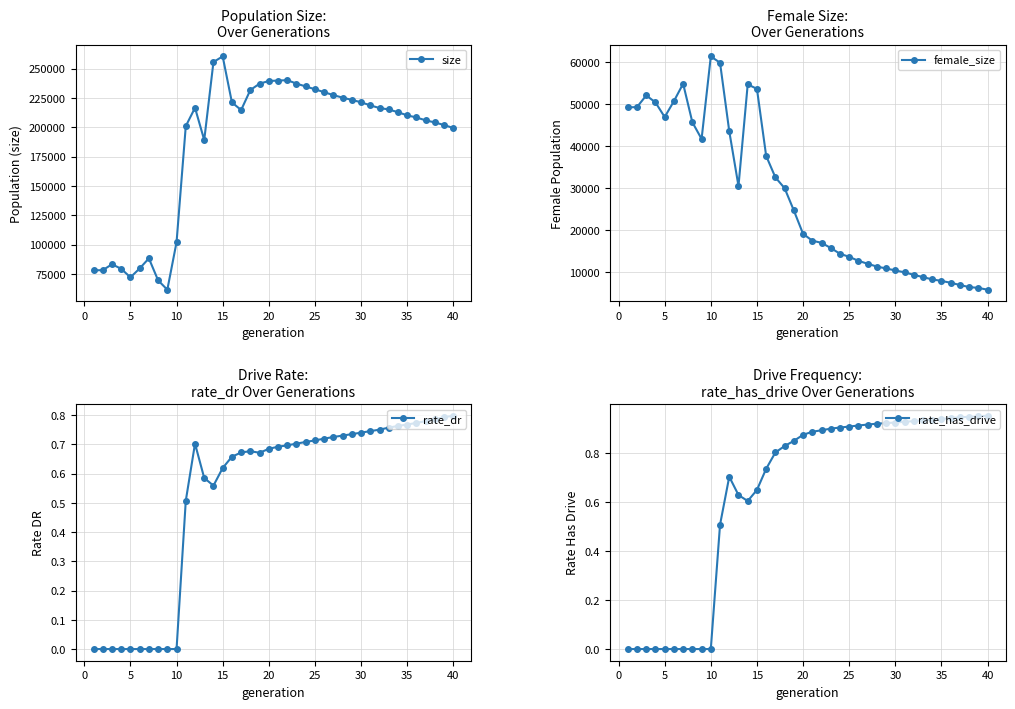

True or false: size and female_size cross at least once.

False